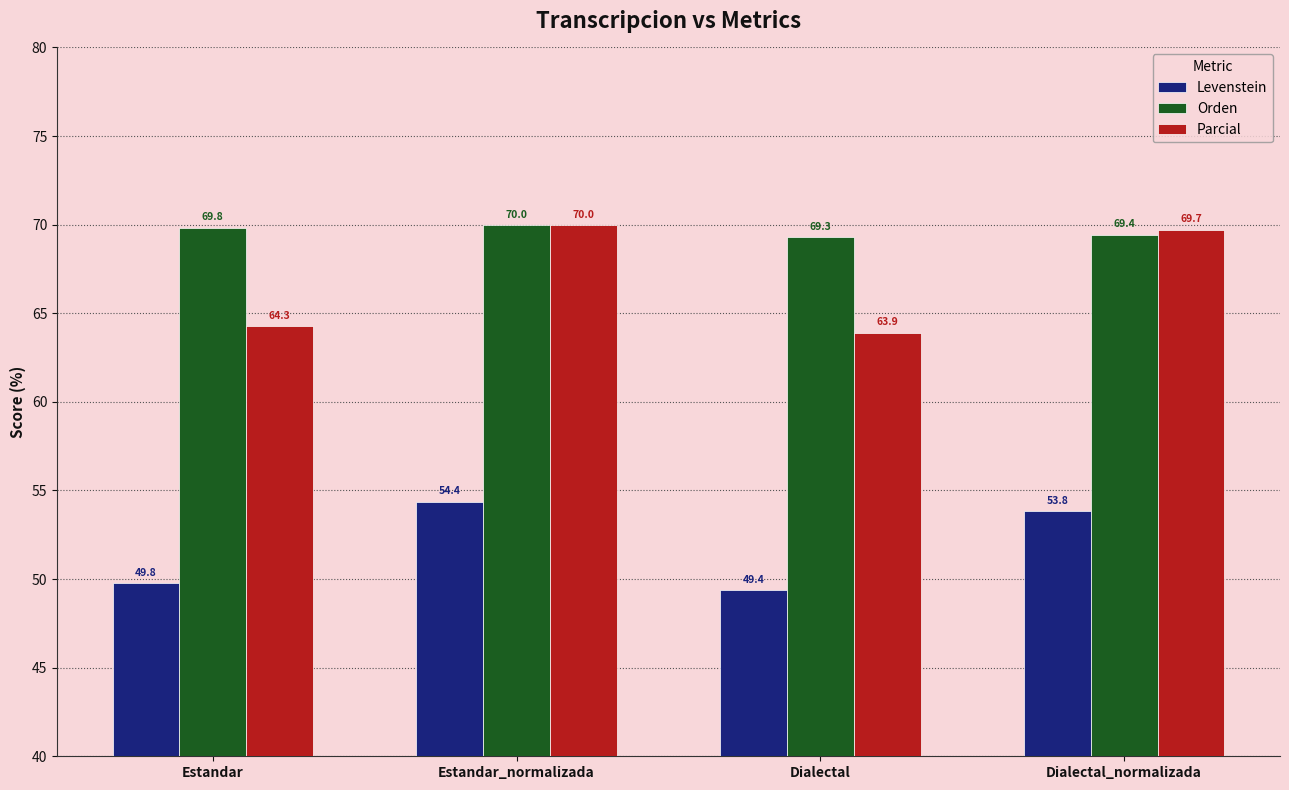

What is the label of the 3rd bar from the right?

Estandar_normalizada